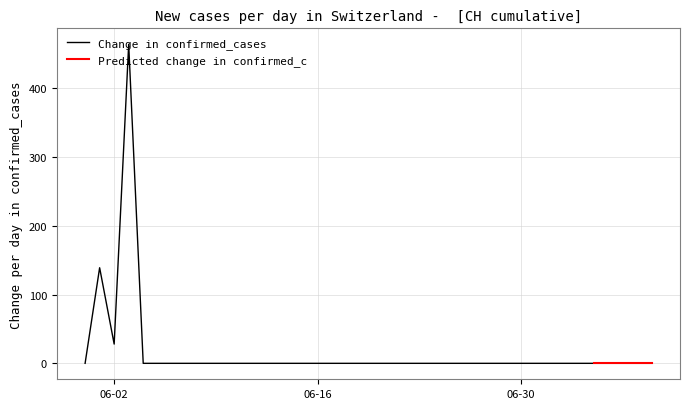

What is the highest value of the Change in confirmed_cases series?

464